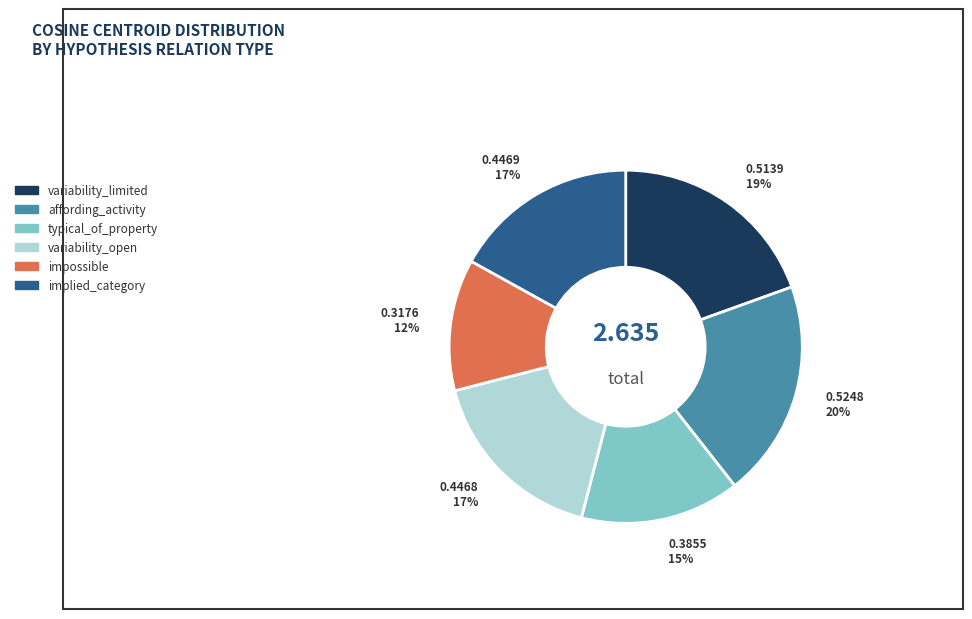

Which slice is the smallest?

impossible